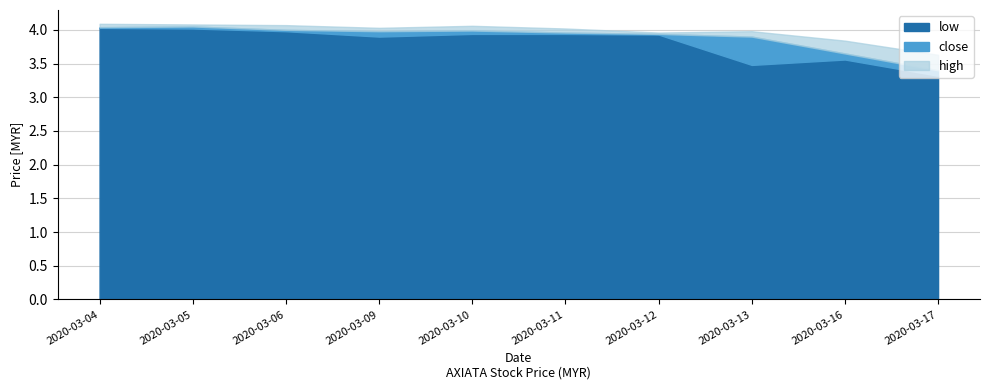

How many lines are shown in the chart?

3